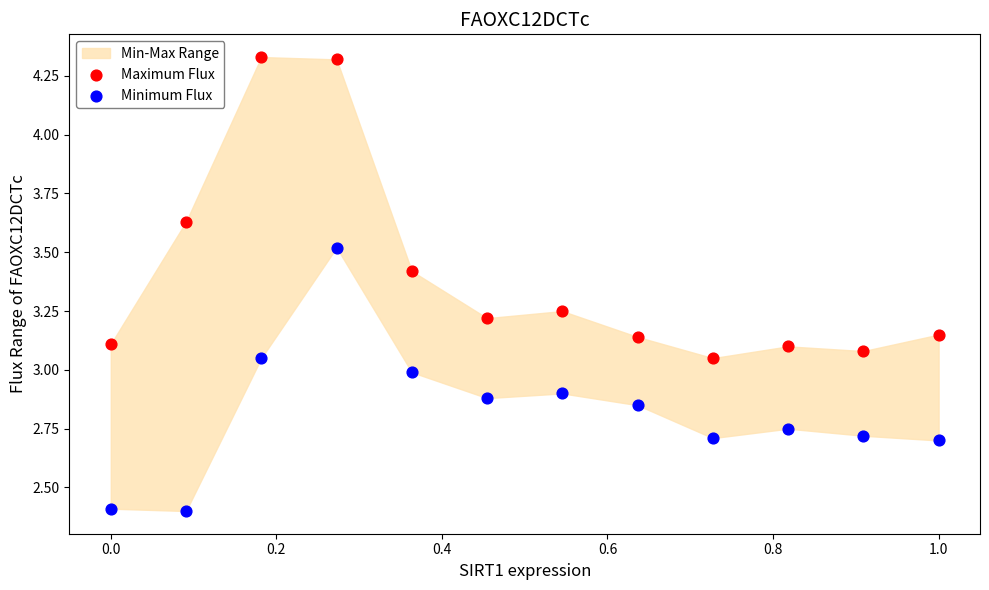

Which series contains the highest Y value?

Maximum Flux